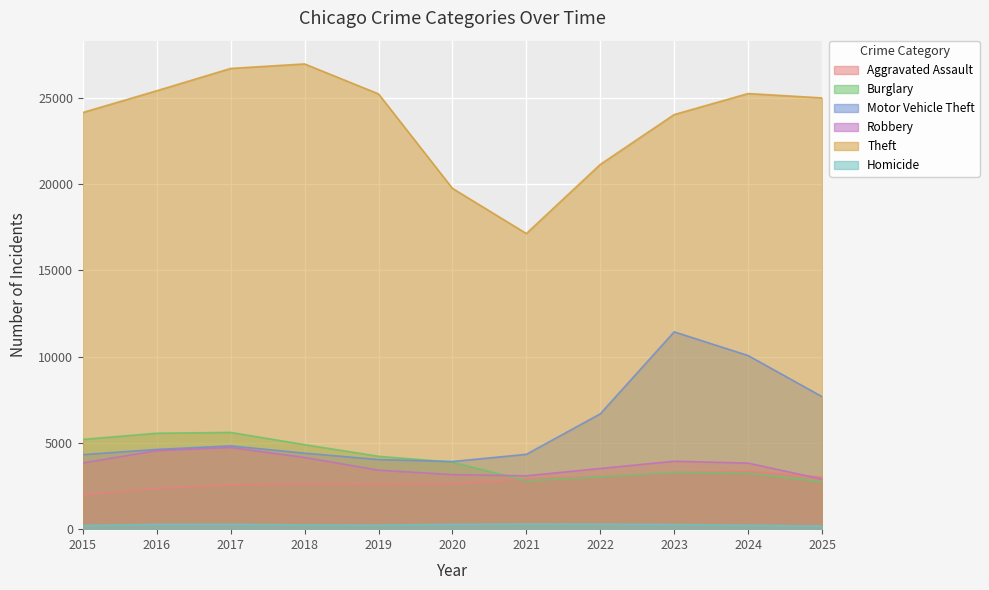

Reading left to right, list all the values displayed in this chart.

Aggravated Assault: 1988.0	2370.7	2564.1	2620.2	2598.1	2627.8	2922.8	3070.0	3268.0	3360.9	3016.2
Burglary: 5203.4	5559.5	5606.4	4898.4	4222.8	3881.9	2811.3	3033.2	3284.6	3235.7	2747.7
Motor Vehicle Theft: 4319.6	4620.0	4826.4	4403.0	4035.9	3919.2	4337.8	6682.7	11435.9	10061.3	7681.1
Robbery: 3837.5	4552.7	4732.4	4154.8	3419.9	3160.1	3092.3	3516.6	3936.8	3829.3	2897.7
Theft: 24147.1	25408.6	26700.3	26962.2	25225.1	19751.6	17132.3	21138.3	24027.7	25245.9	24992.7
Homicide: 210.7	275.7	284.0	244.9	235.5	277.3	297.2	290.2	268.3	227.2	178.0